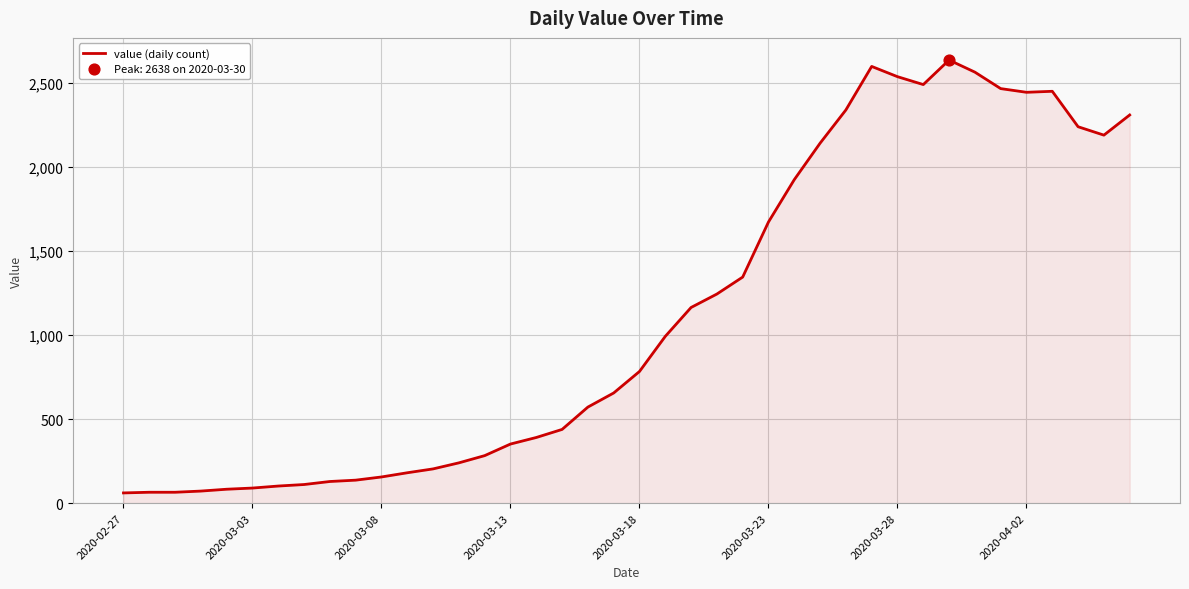

What is the difference between the maximum and minimum values?

2577